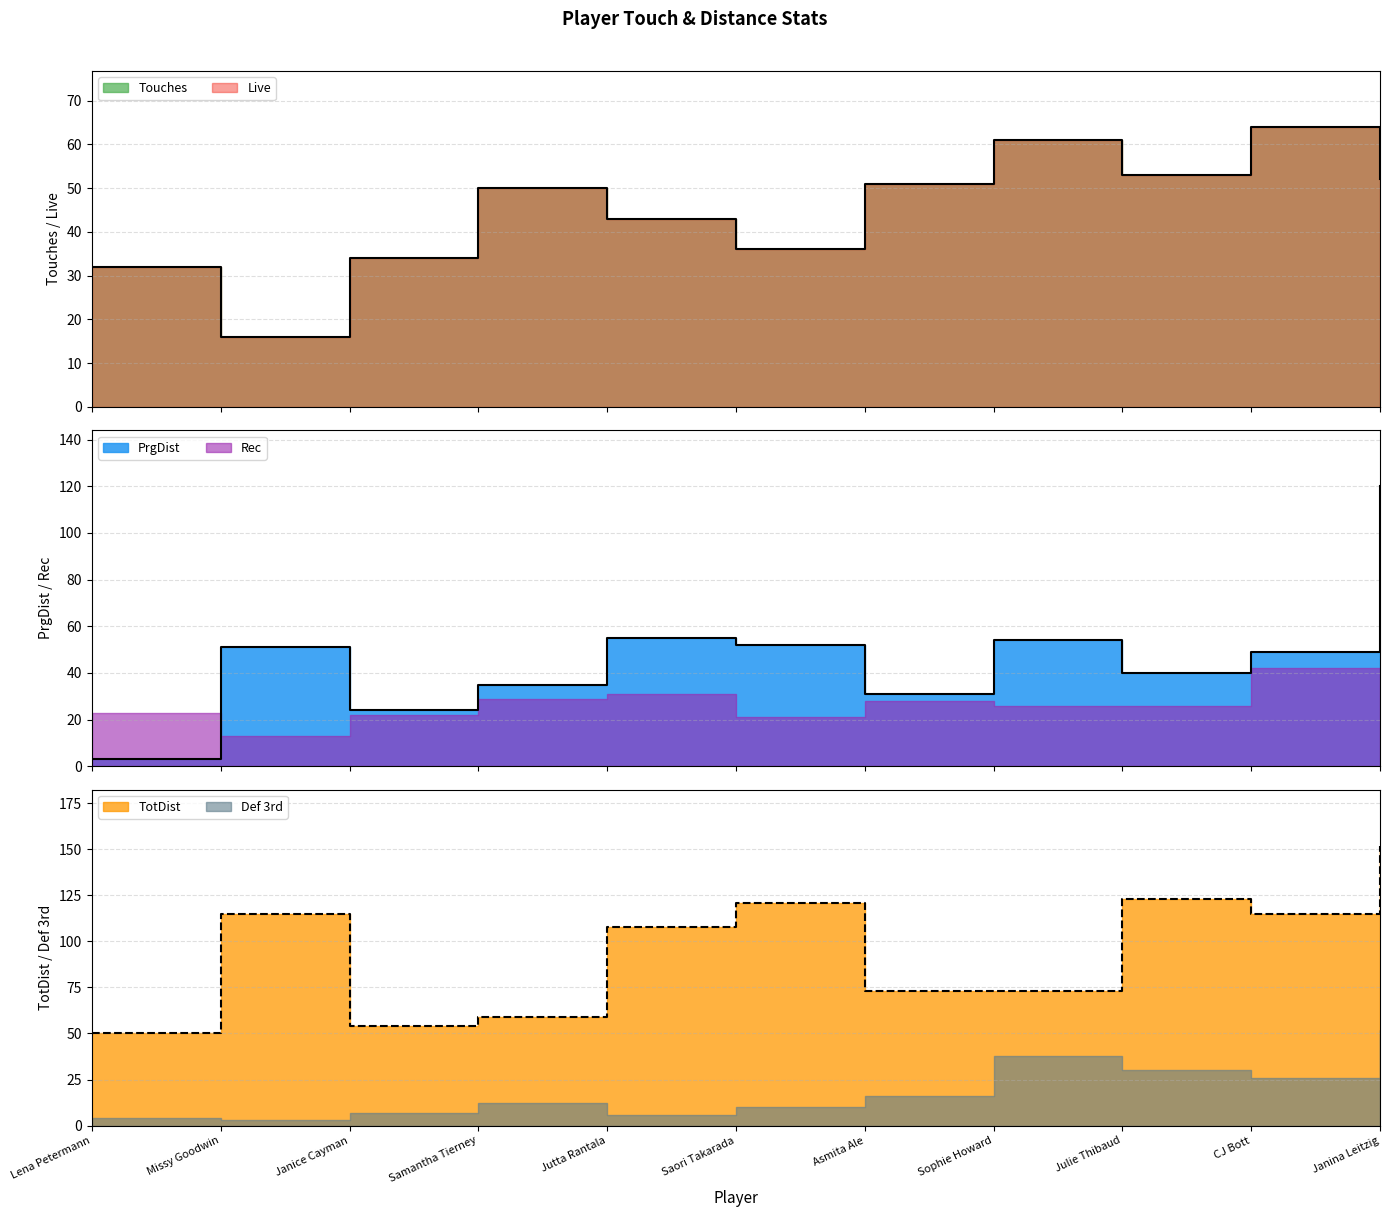

At which label is PrgDist closest to 61?

Jutta Rantala